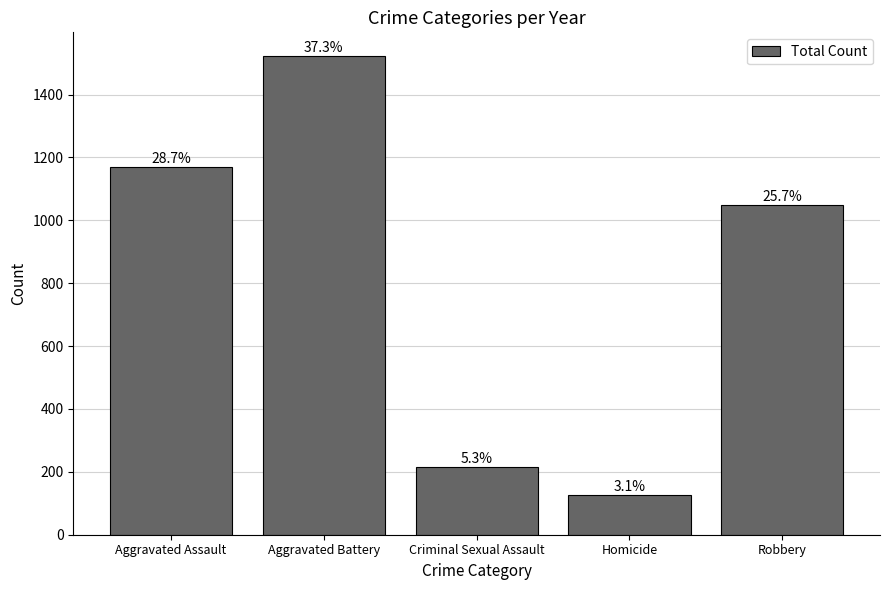

How many bars are there in total?

5